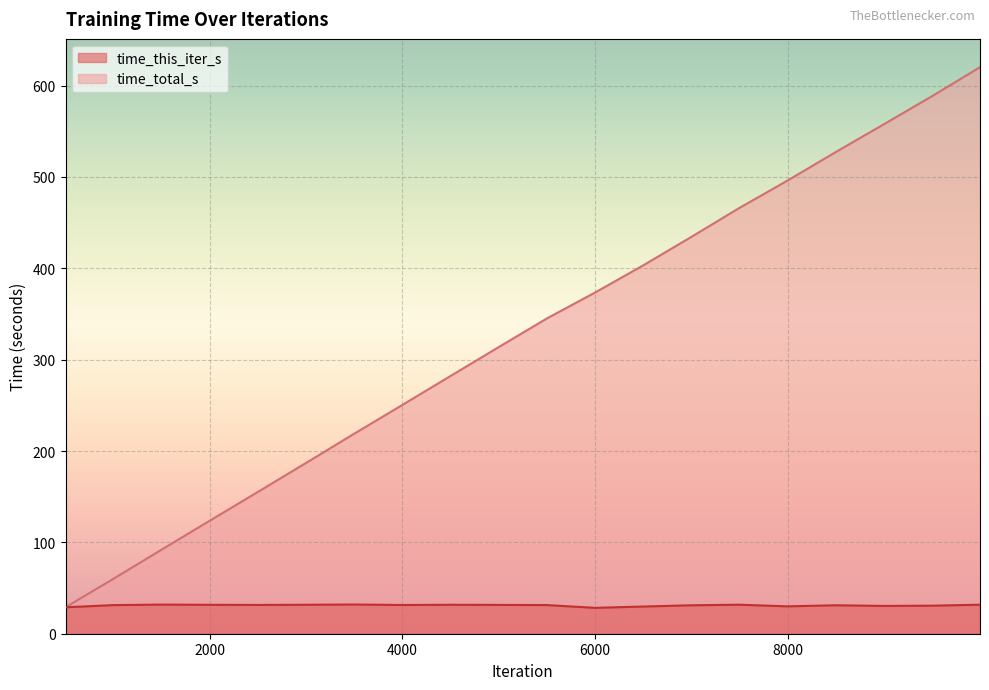

Reading left to right, transcribe all the data shown in this chart.

time_this_iter_s: 500=28.9	1000=31.3	1500=31.9	2000=31.7	2500=31.5	3000=31.7	3500=32.0	4000=31.5	4500=31.7	5000=31.6	5500=31.4	6000=28.3	6500=29.8	7000=31.1	7500=31.8	8000=30.0	8500=31.1	9000=30.4	9500=30.7	9999=31.8
time_total_s: 500=28.9	1000=60.3	1500=92.2	2000=123.8	2500=155.3	3000=187.0	3500=219.0	4000=250.5	4500=282.2	5000=313.7	5500=345.1	6000=373.4	6500=403.2	7000=434.3	7500=466.1	8000=496.0	8500=527.2	9000=557.6	9500=588.3	9999=620.1